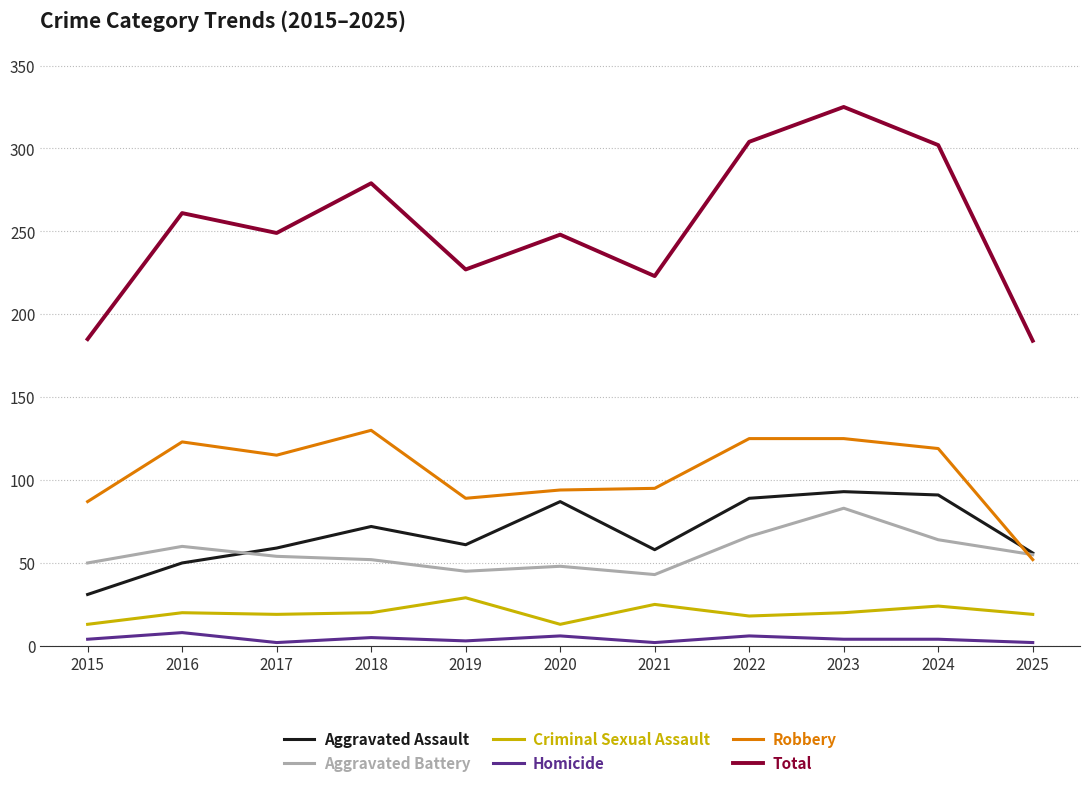

What value does the Robbery series have at 2016, to the nearest 10?

120